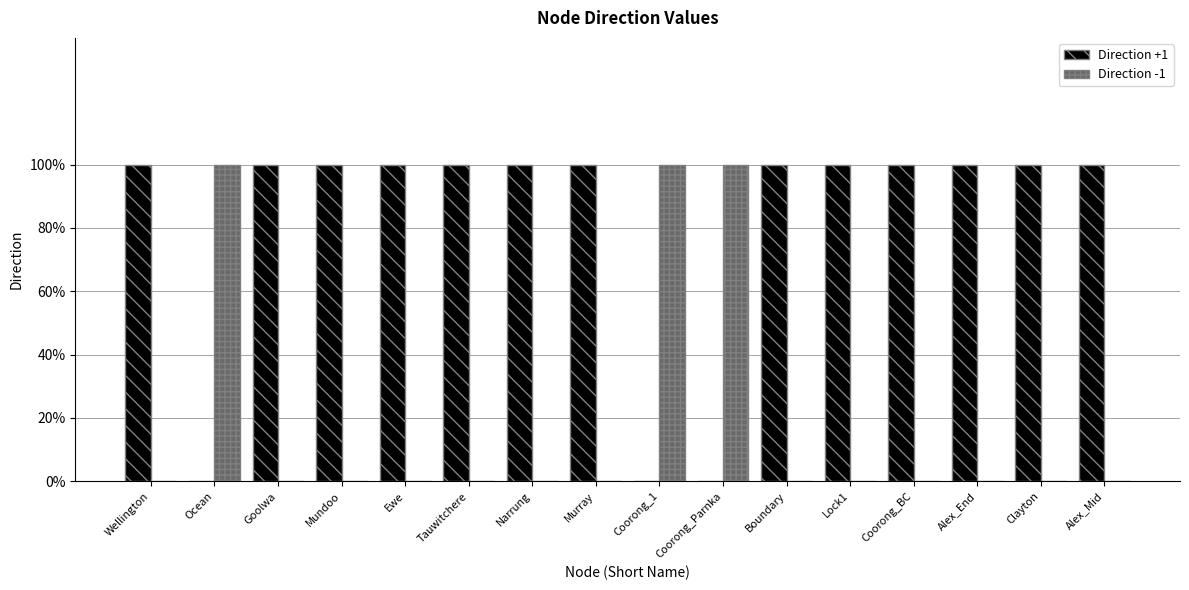

What is the spread (max minus min) of values at Wellington?

1